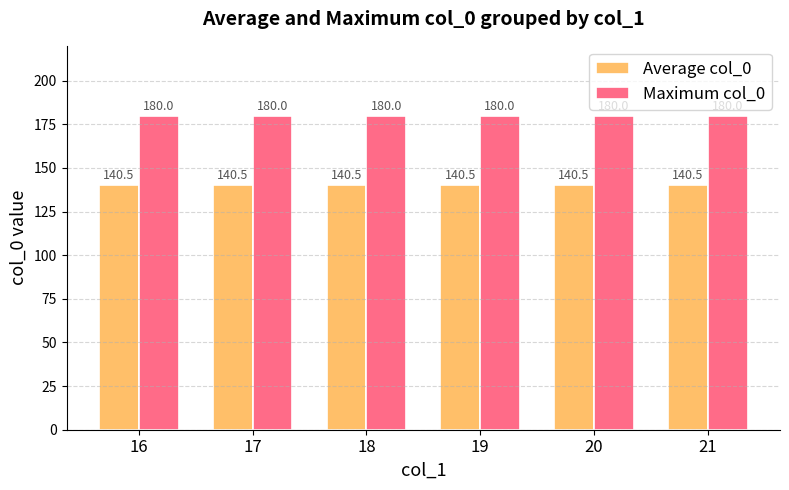

What is the greatest value displayed?

180.0